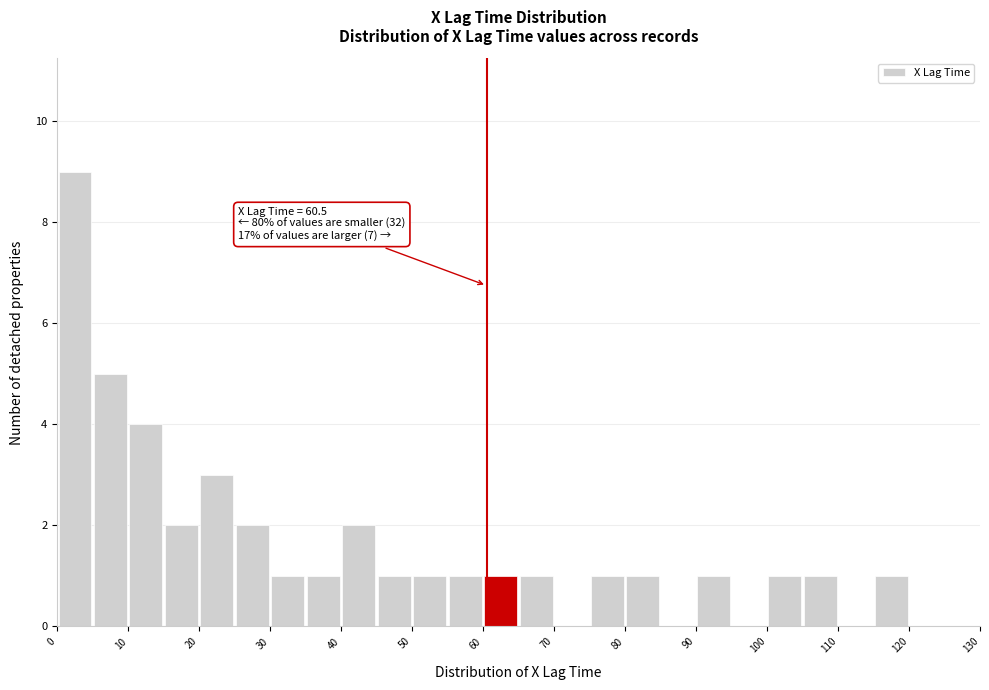

Over which range of the x-axis is the bar tallest?

0 to 5